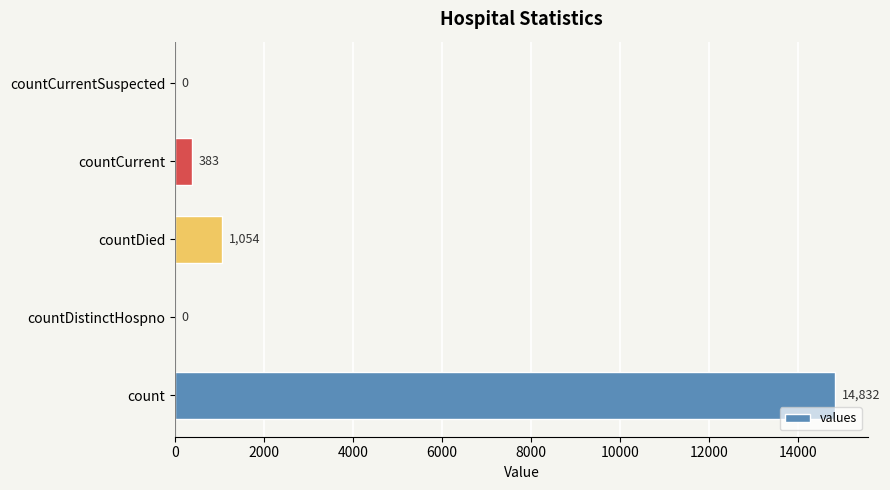

Which has a higher value, countDied or count?

count